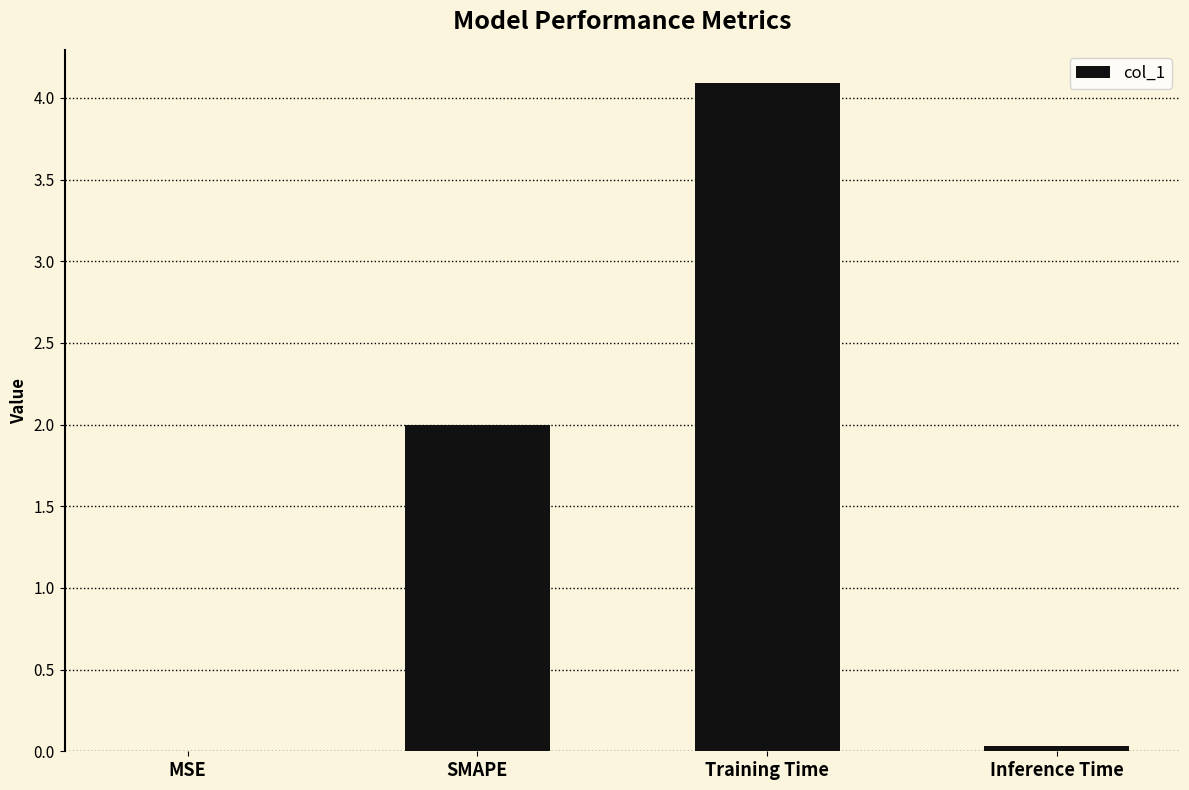

What value does the data have at SMAPE?

2.0